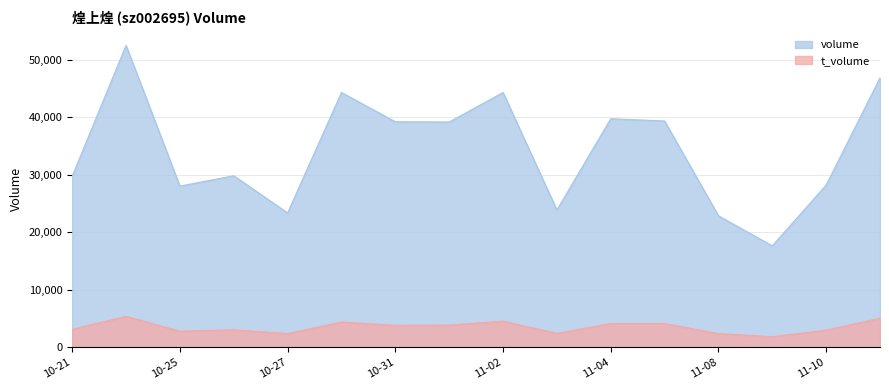

Where does the volume series first go above 39148?

2022-10-24